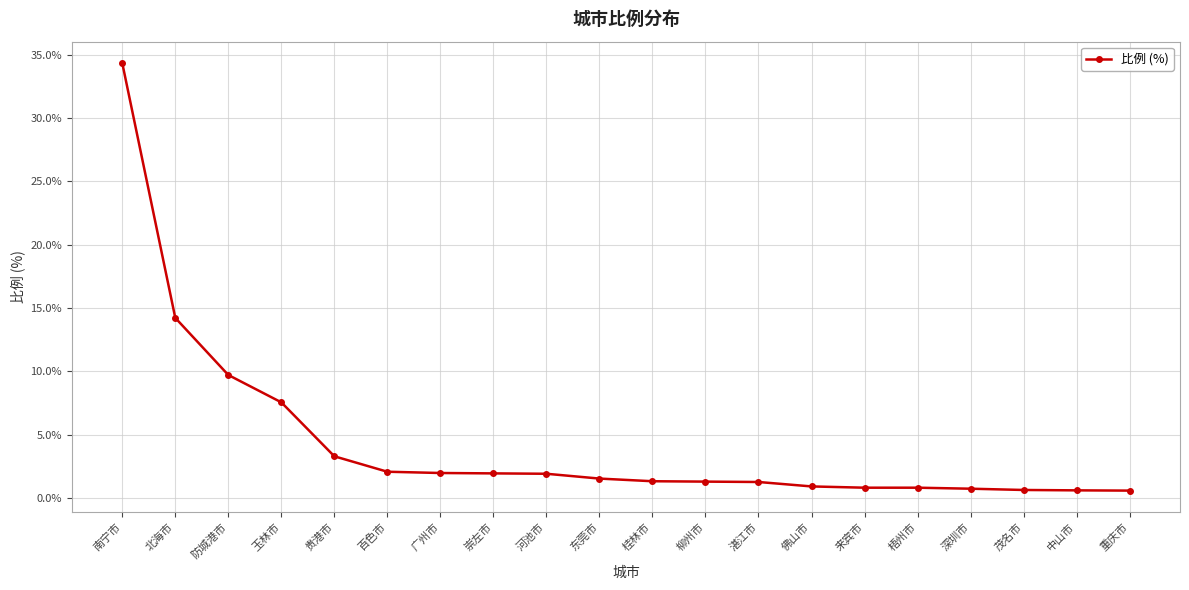

Which label corresponds to the largest value in the chart?

南宁市